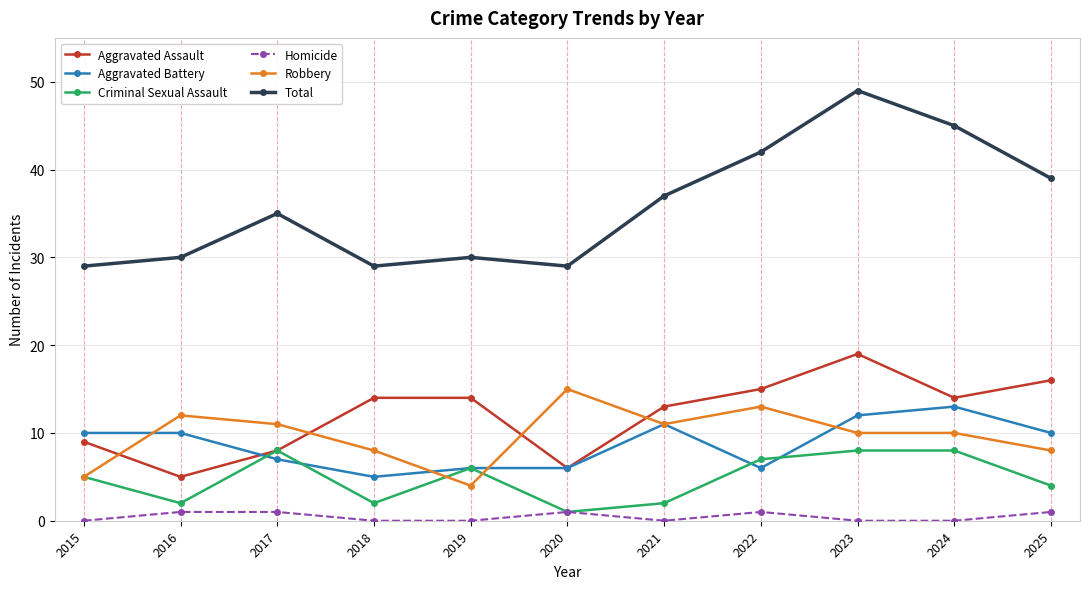

Reading left to right, list all the values displayed in this chart.

Aggravated Assault: 9	5	8	14	14	6	13	15	19	14	16
Aggravated Battery: 10	10	7	5	6	6	11	6	12	13	10
Criminal Sexual Assault: 5	2	8	2	6	1	2	7	8	8	4
Homicide: 0	1	1	0	0	1	0	1	0	0	1
Robbery: 5	12	11	8	4	15	11	13	10	10	8
Total: 29	30	35	29	30	29	37	42	49	45	39